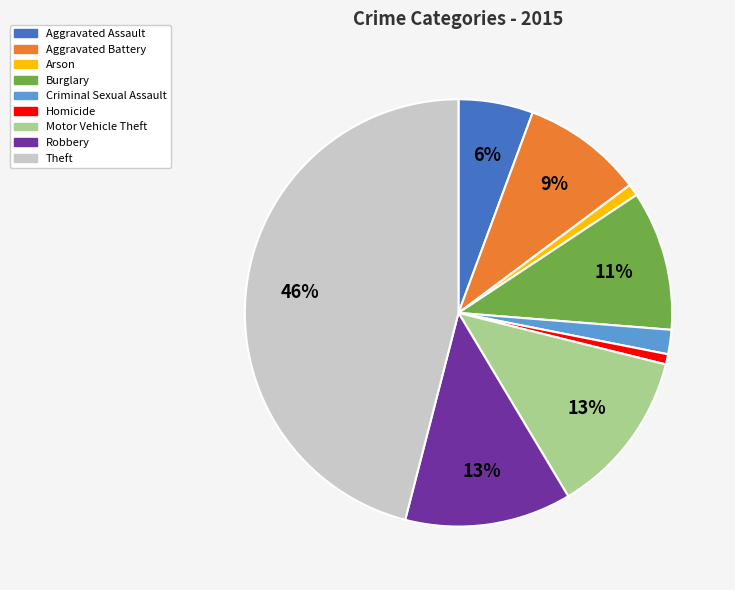

Is there a majority slice in this chart?

No